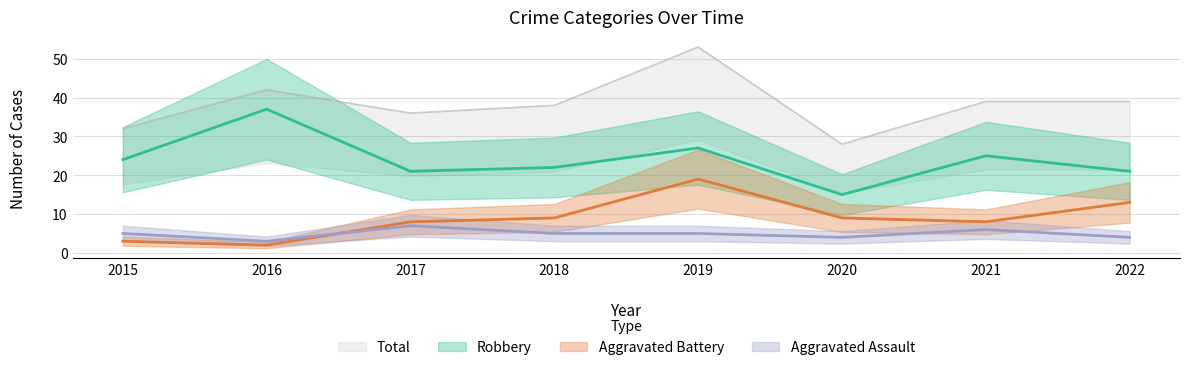

Reading left to right, list all the values displayed in this chart.

Aggravated Assault: 2015=5	2016=3	2017=7	2018=5	2019=5	2020=4	2021=6	2022=4
Aggravated Battery: 2015=3	2016=2	2017=8	2018=9	2019=19	2020=9	2021=8	2022=13
Robbery: 2015=24	2016=37	2017=21	2018=22	2019=27	2020=15	2021=25	2022=21
Total: 2015=32	2016=42	2017=36	2018=38	2019=53	2020=28	2021=39	2022=39